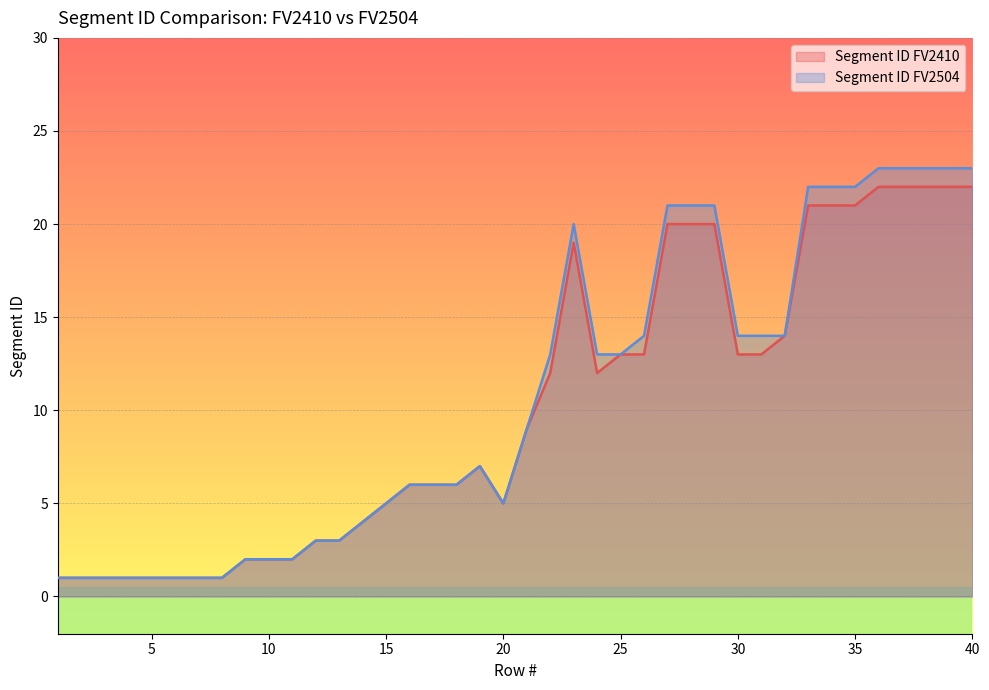

Does the chart display data point markers on the line(s)?

No